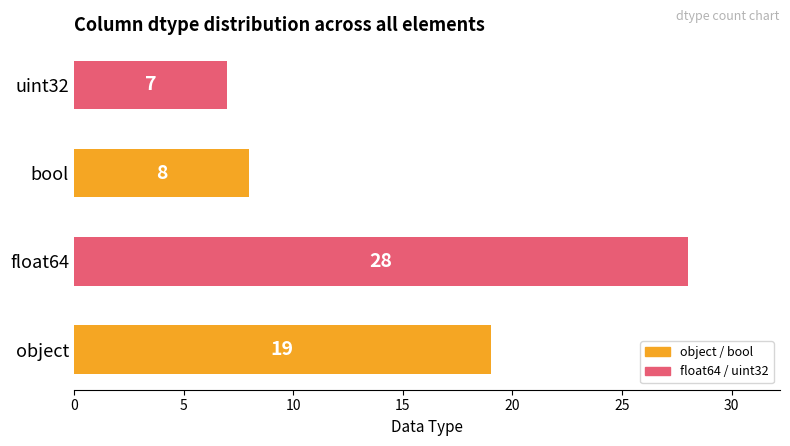

Reading bottom to top, list all the values displayed in this chart.

object=19	float64=28	bool=8	uint32=7